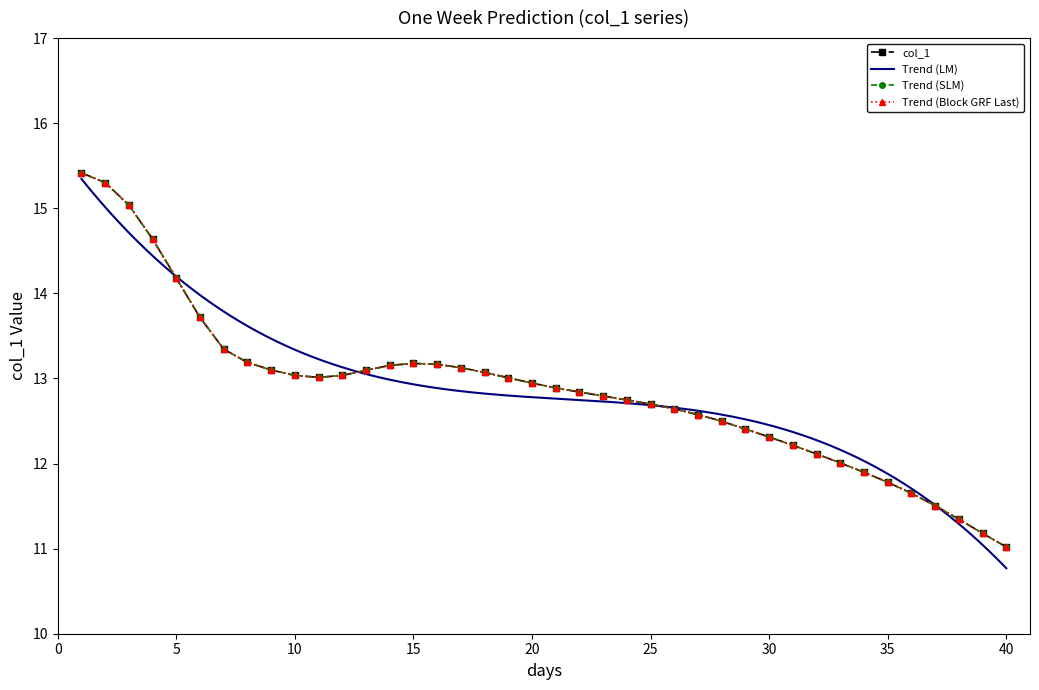

How many points are lower than both their immediate neighbors (excluding endpoints)?

1